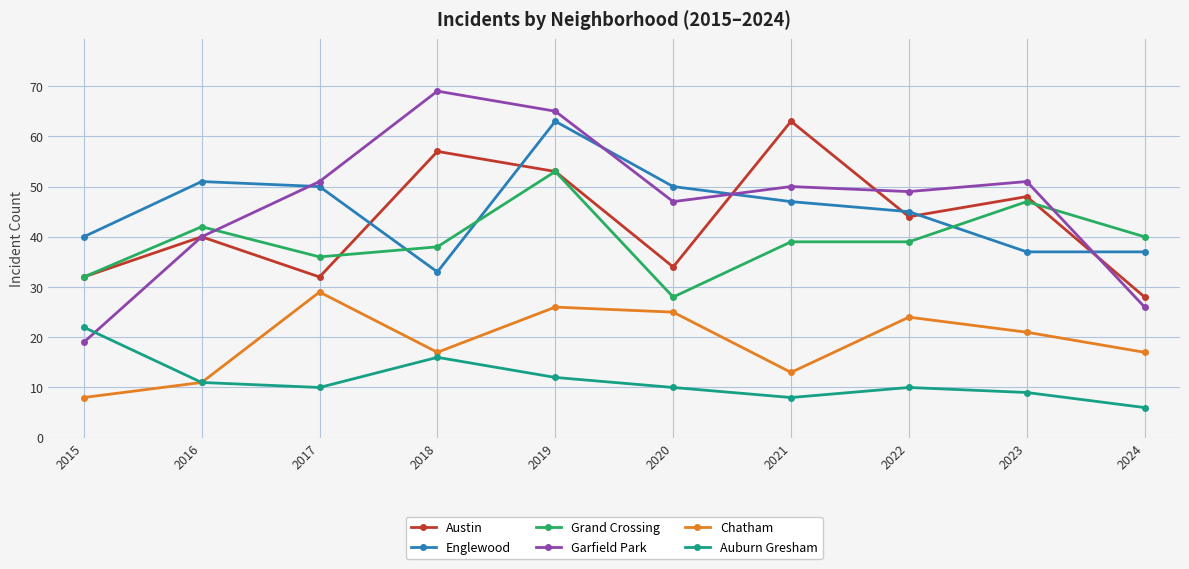

Count the number of categories in the chart.

10